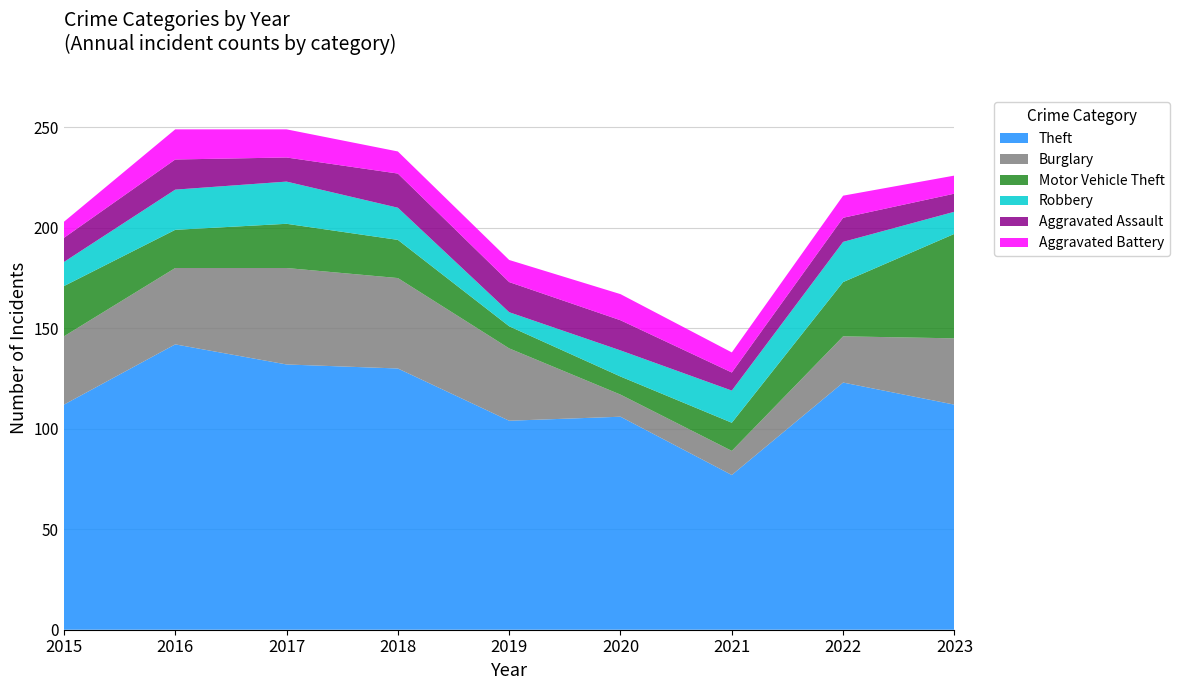

Reading left to right, transcribe all the data shown in this chart.

Theft: 2015=112	2016=142	2017=132	2018=130	2019=104	2020=106	2021=77	2022=123	2023=112
Burglary: 2015=34	2016=38	2017=48	2018=45	2019=36	2020=11	2021=12	2022=23	2023=33
Motor Vehicle Theft: 2015=25	2016=19	2017=22	2018=19	2019=11	2020=9	2021=14	2022=27	2023=52
Robbery: 2015=12	2016=20	2017=21	2018=16	2019=7	2020=13	2021=16	2022=20	2023=11
Aggravated Assault: 2015=12	2016=15	2017=12	2018=17	2019=15	2020=15	2021=9	2022=12	2023=9
Aggravated Battery: 2015=8	2016=15	2017=14	2018=11	2019=11	2020=13	2021=10	2022=11	2023=9